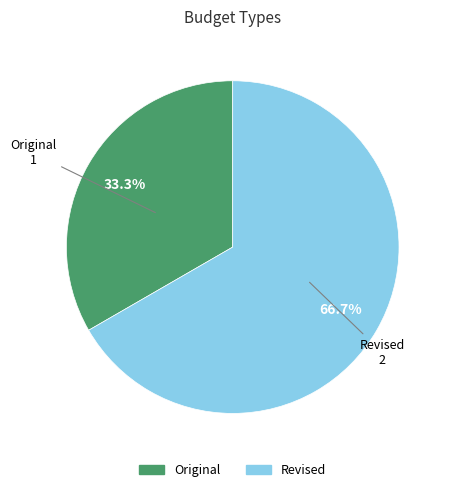

To the nearest percent, what is the average slice percentage?

50%